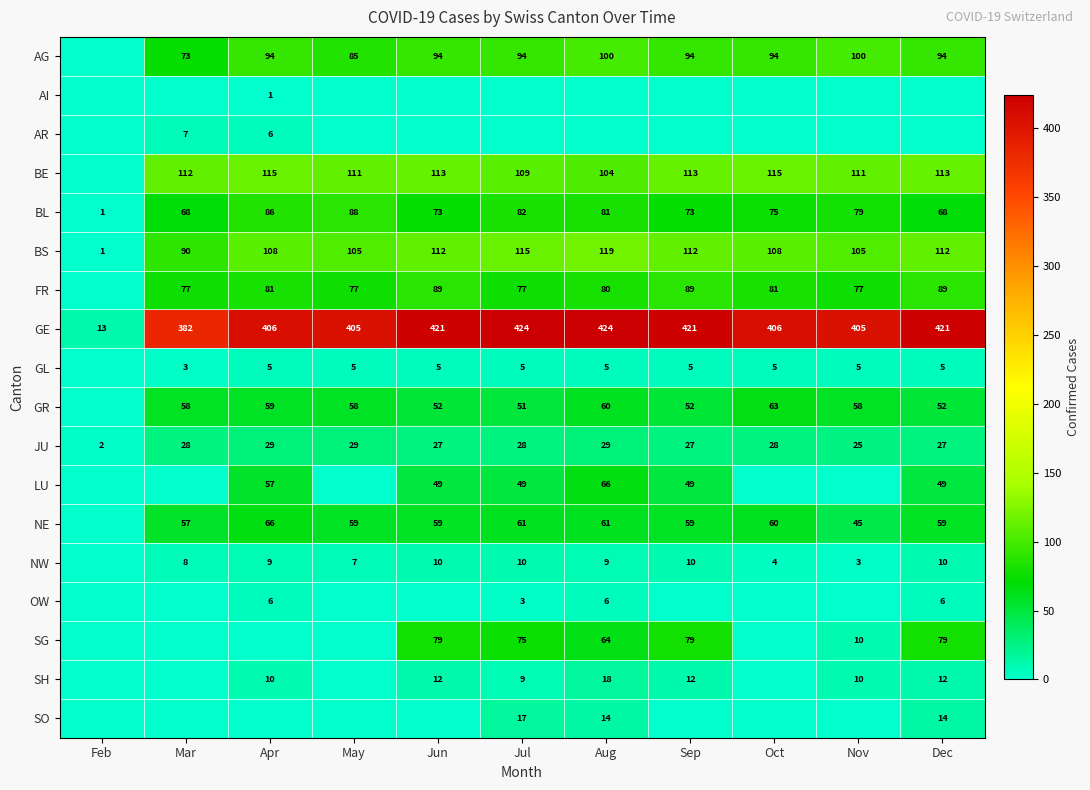

What is the difference between the highest and lowest values at May?

405